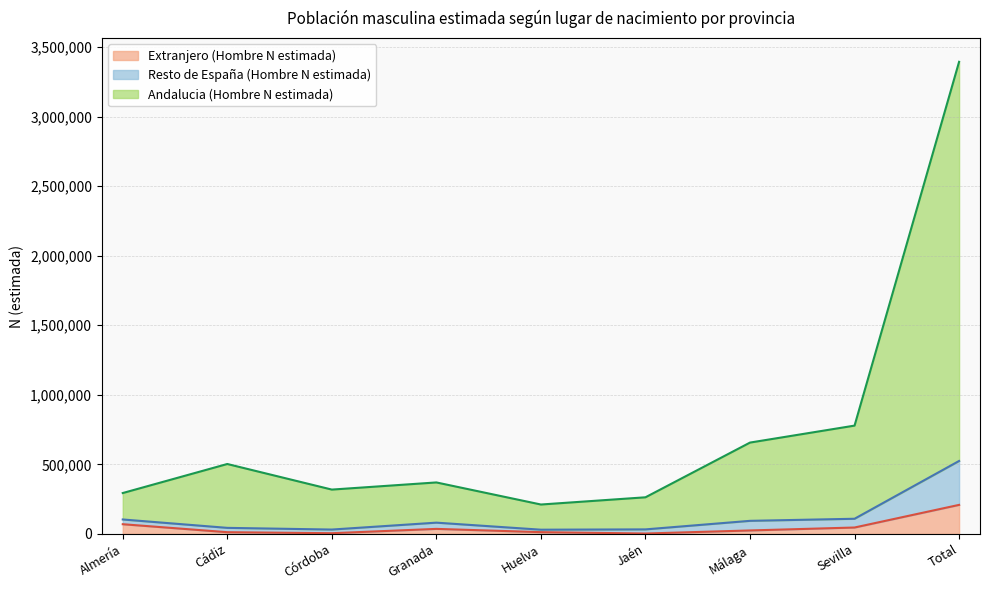

What is the difference between the highest and lowest values at Córdoba?

313682